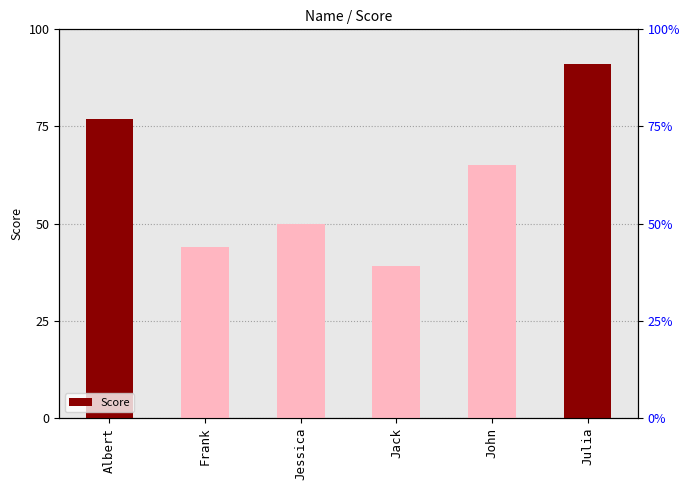

True or false: the data shows 50 at Jessica.

True